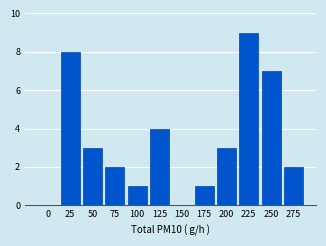

Reading left to right, extract all data points from this chart.

0=0	25=8	50=3	75=2	100=1	125=4	150=0	175=1	200=3	225=9	250=7	275=2